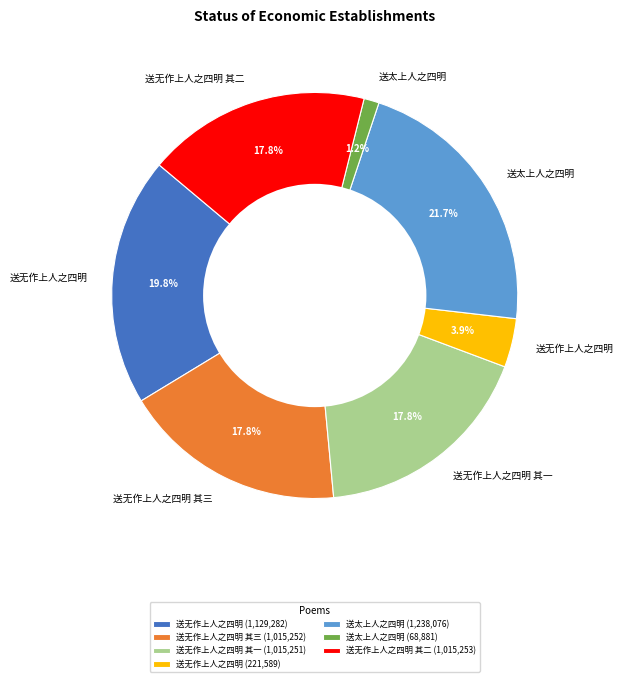

Does any single category account for the majority?

No